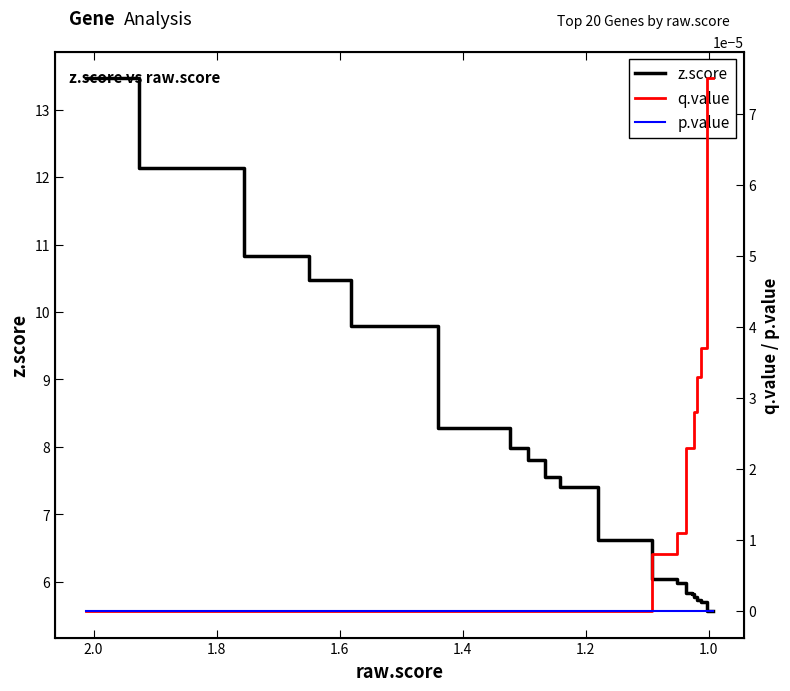

Is the value of q.value at 1.6 greater than the value of z.score at 11?

No